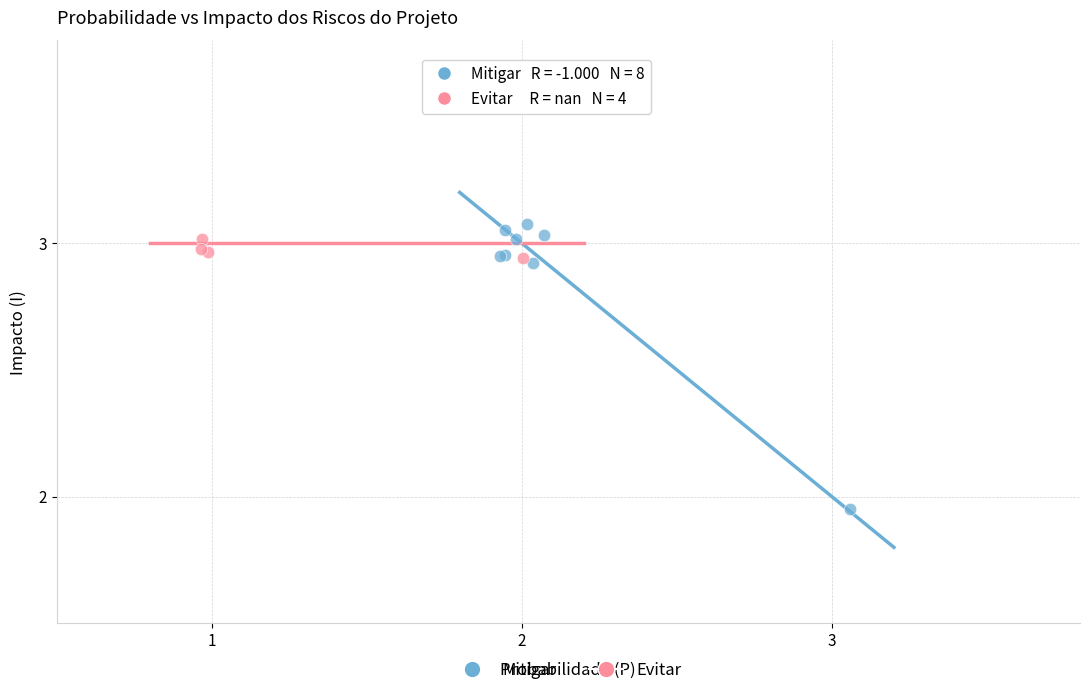

Which series has the widest spread of Y values?

Mitigar